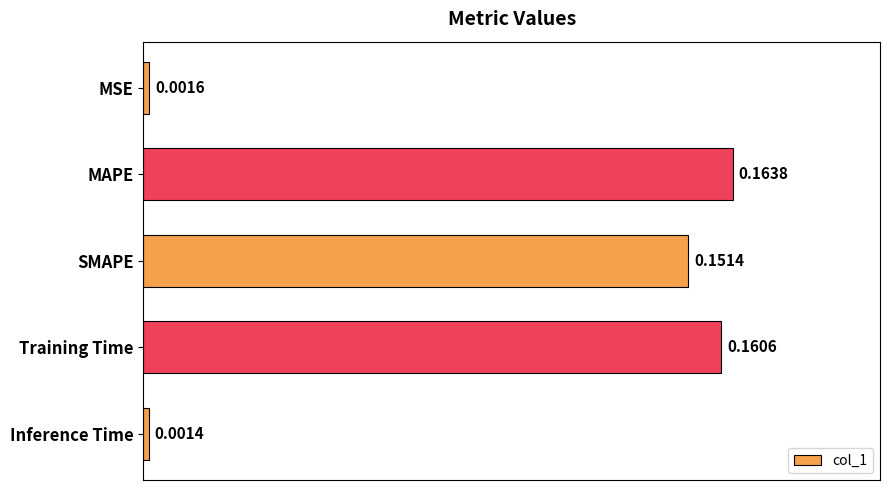

What is the label of the 4th bar from the bottom?

MAPE